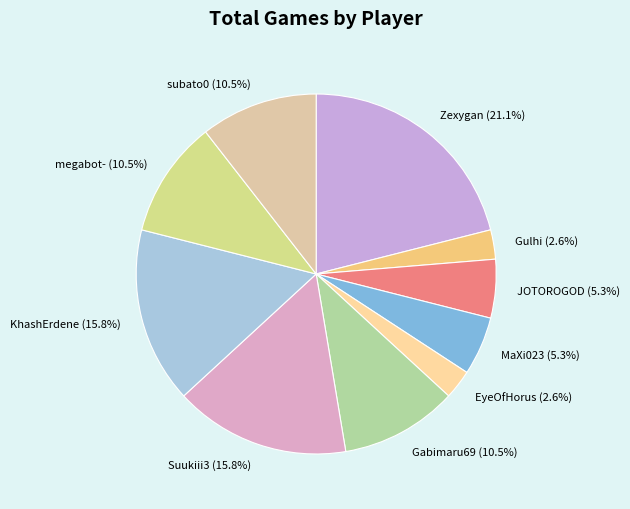

Does Gulhi account for over 50% of the chart?

No